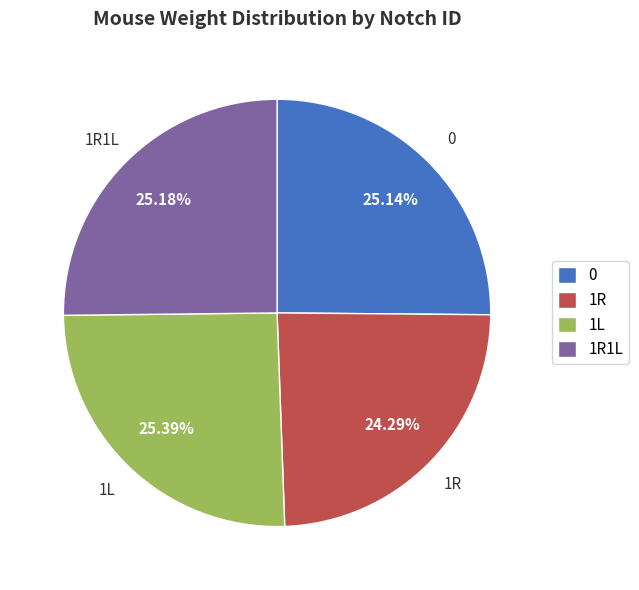

To the nearest percent, what portion does 0 represent?

25%